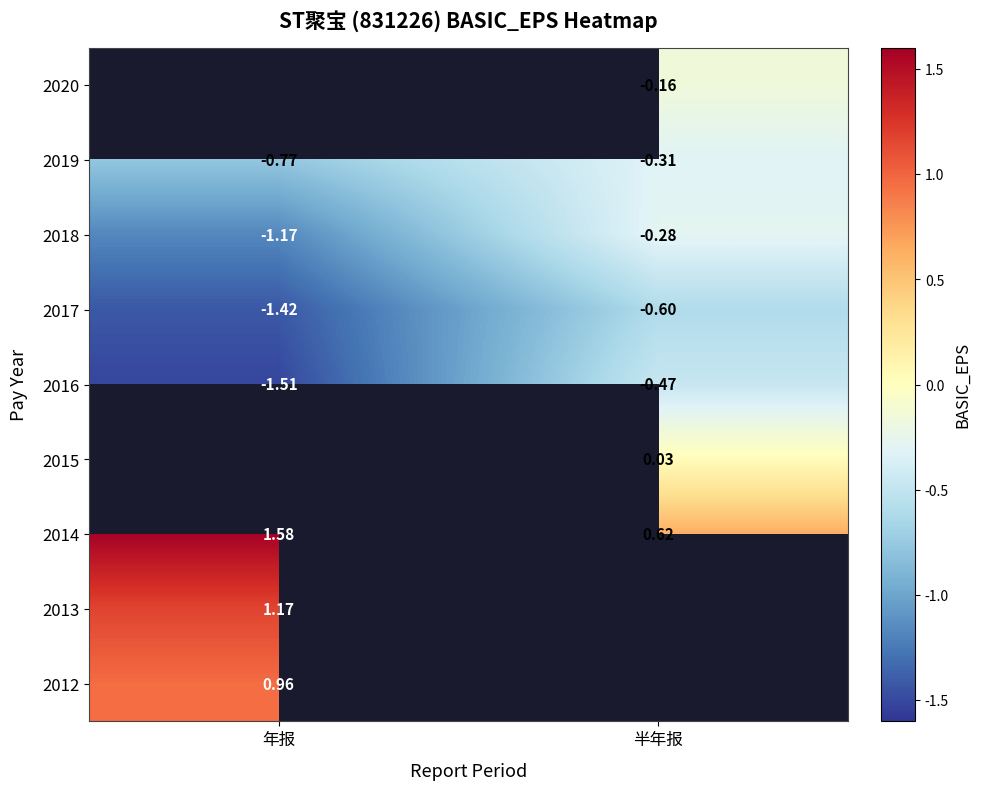

At which category does the chart reach its minimum across all series?

年报